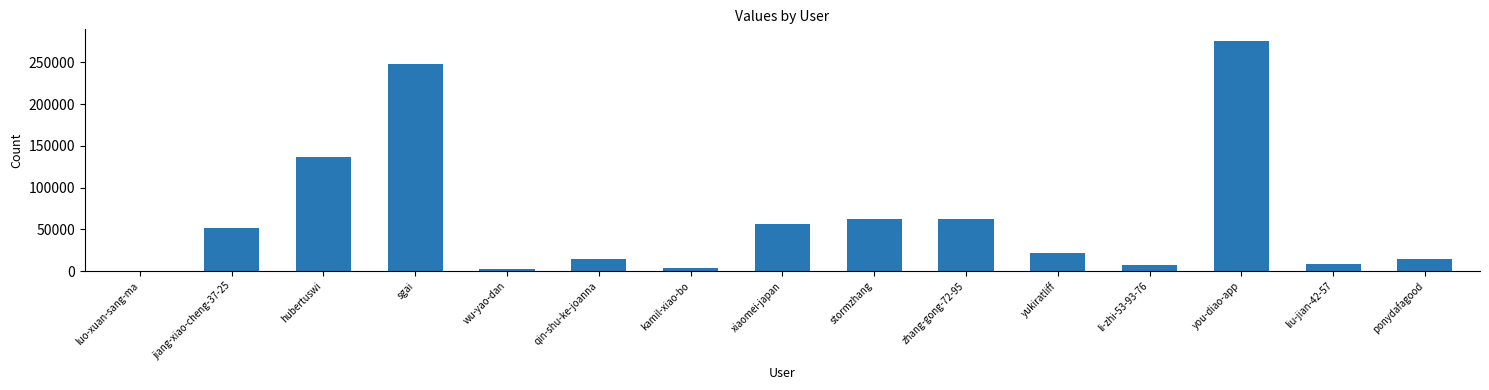

How many data points does each series have?

15